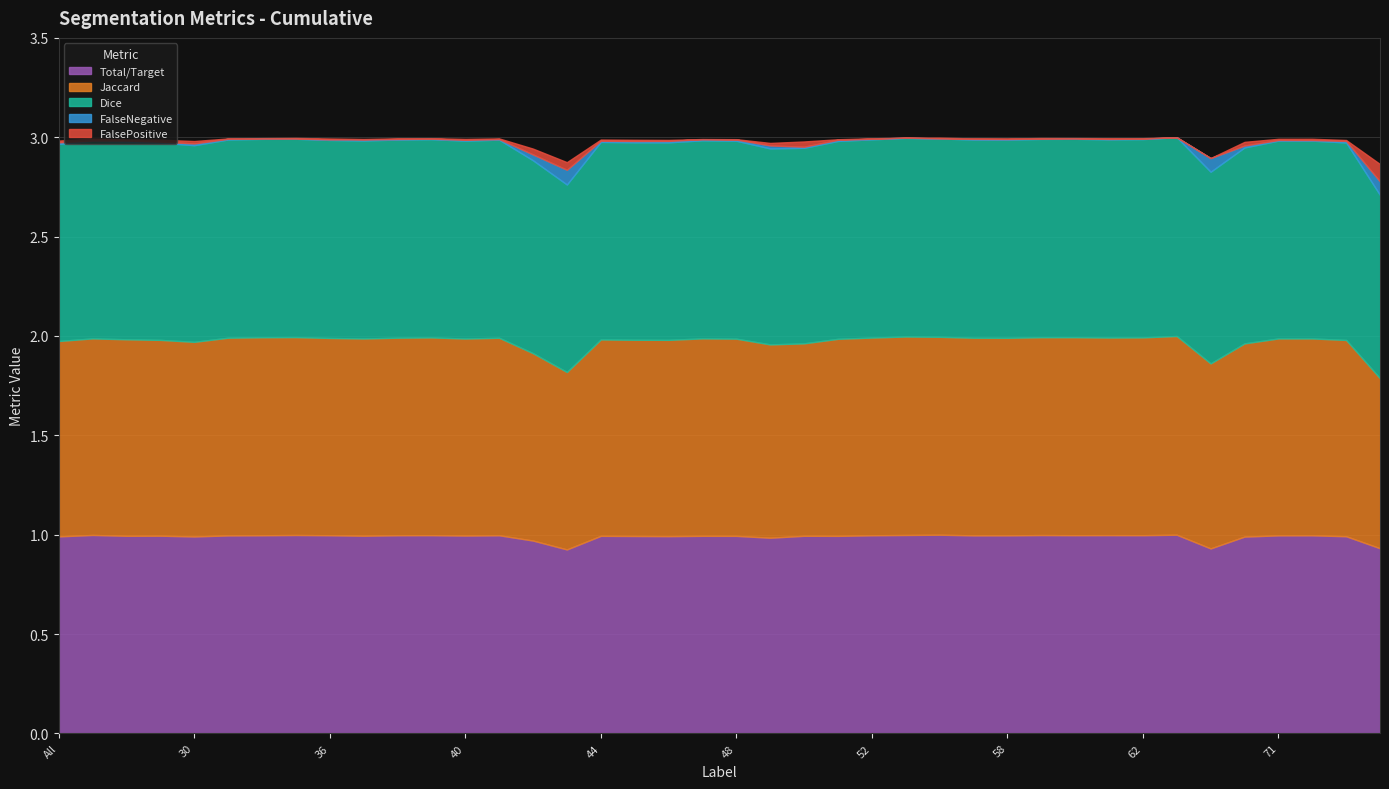

Reading left to right, transcribe all the data shown in this chart.

Total/Target: 1.0	1.0	1.0	1.0	1.0	1.0	1.0	1.0	1.0	1.0	1.0	1.0	1.0	1.0	1.0	0.9	1.0	1.0	1.0	1.0	1.0	1.0	1.0	1.0	1.0	1.0	1.0	1.0	1.0	1.0	1.0	1.0	1.0	1.0	0.9	1.0	1.0	1.0	1.0	0.9
Jaccard: 1.0	1.0	1.0	1.0	1.0	1.0	1.0	1.0	1.0	1.0	1.0	1.0	1.0	1.0	0.9	0.9	1.0	1.0	1.0	1.0	1.0	1.0	1.0	1.0	1.0	1.0	1.0	1.0	1.0	1.0	1.0	1.0	1.0	1.0	0.9	1.0	1.0	1.0	1.0	0.9
Dice: 1.0	1.0	1.0	1.0	1.0	1.0	1.0	1.0	1.0	1.0	1.0	1.0	1.0	1.0	1.0	0.9	1.0	1.0	1.0	1.0	1.0	1.0	1.0	1.0	1.0	1.0	1.0	1.0	1.0	1.0	1.0	1.0	1.0	1.0	1.0	1.0	1.0	1.0	1.0	0.9
FalseNegative: 0.0	0.0	0.0	0.0	0.0	0.0	0.0	0.0	0.0	0.0	0.0	0.0	0.0	0.0	0.0	0.1	0.0	0.0	0.0	0.0	0.0	0.0	0.0	0.0	0.0	0.0	0.0	0.0	0.0	0.0	0.0	0.0	0.0	0.0	0.1	0.0	0.0	0.0	0.0	0.1
FalsePositive: 0.0	0.0	0.0	0.0	0.0	0.0	0.0	0.0	0.0	0.0	0.0	0.0	0.0	0.0	0.0	0.0	0.0	0.0	0.0	0.0	0.0	0.0	0.0	0.0	0.0	0.0	0.0	0.0	0.0	0.0	0.0	0.0	0.0	0.0	0.0	0.0	0.0	0.0	0.0	0.1